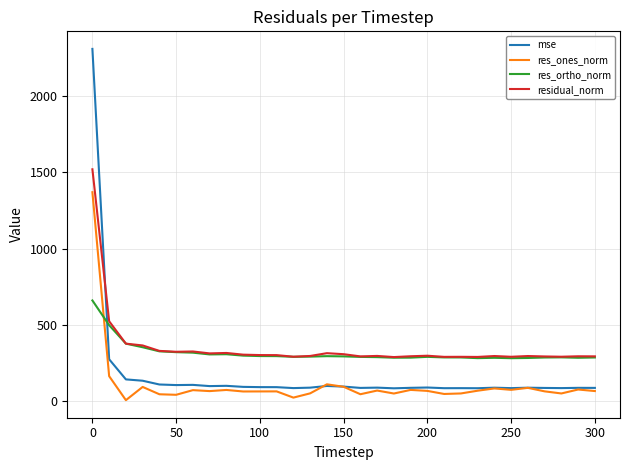

What is the greatest value displayed?

2309.8